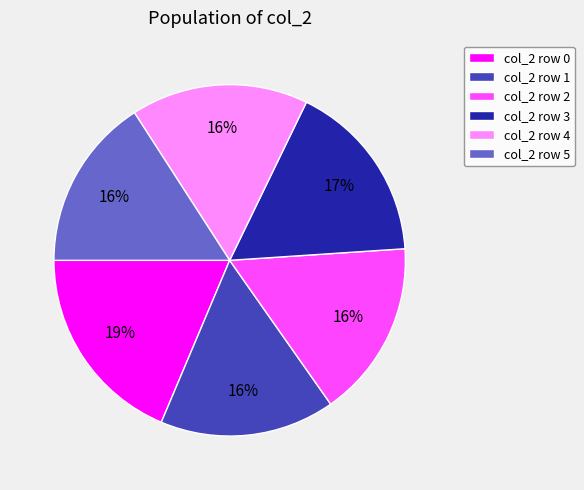

Combined, do col_2 row 2 and col_2 row 5 account for over 50%?

No